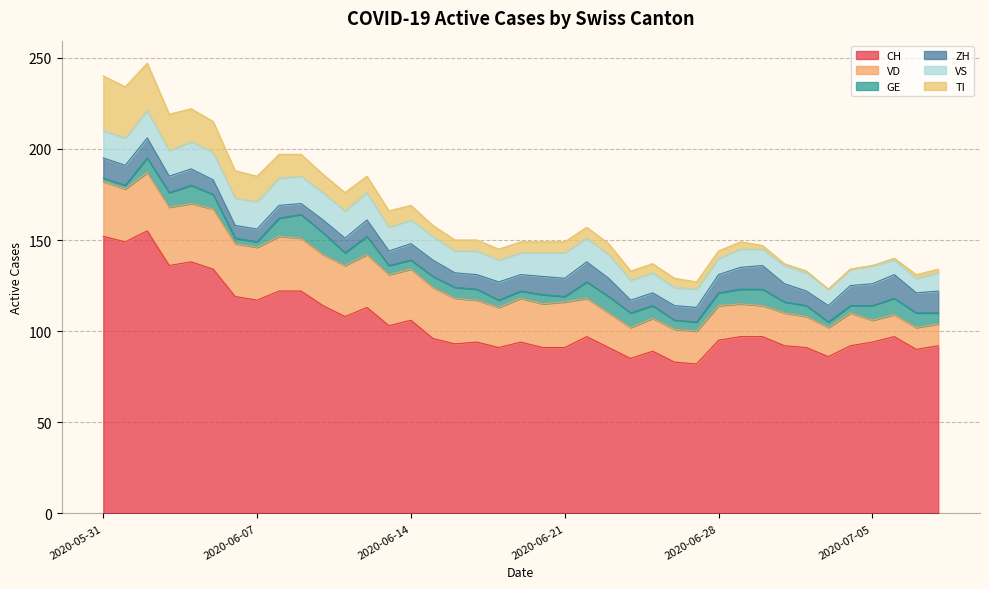

How many values in the ZH series exceed 9?

17